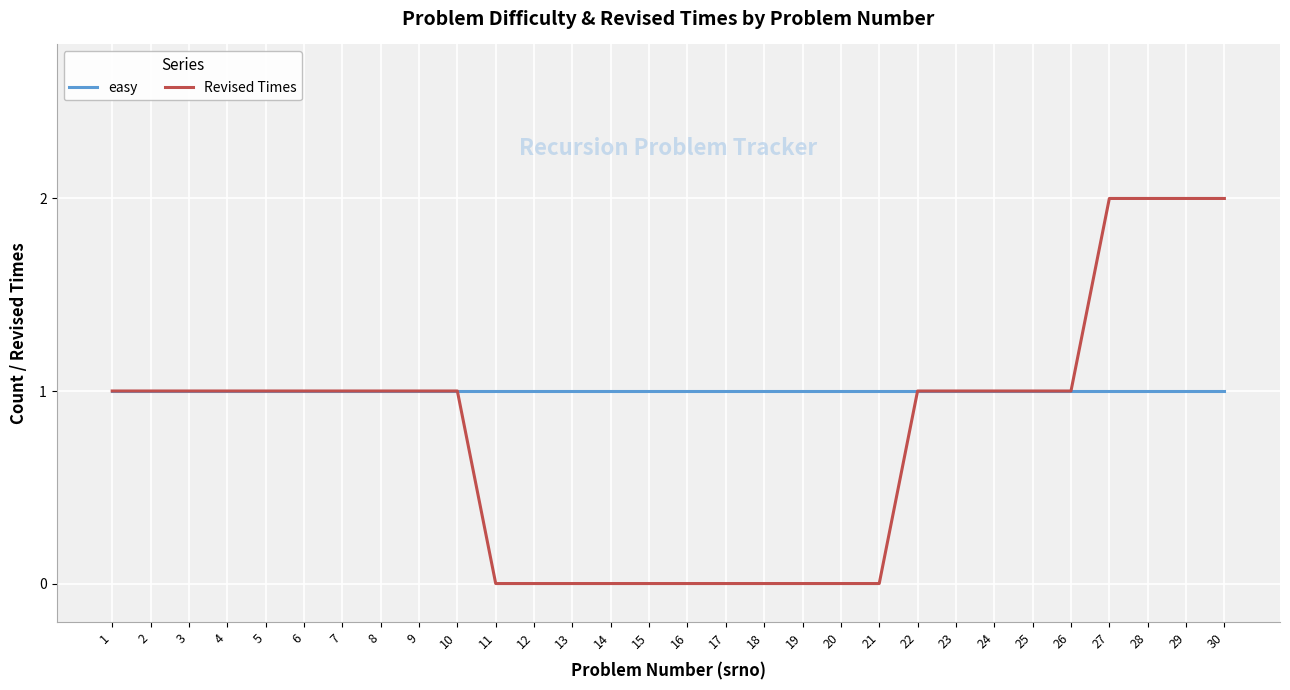

Rank the series at 17 from lowest to highest value.

Revised Times, easy